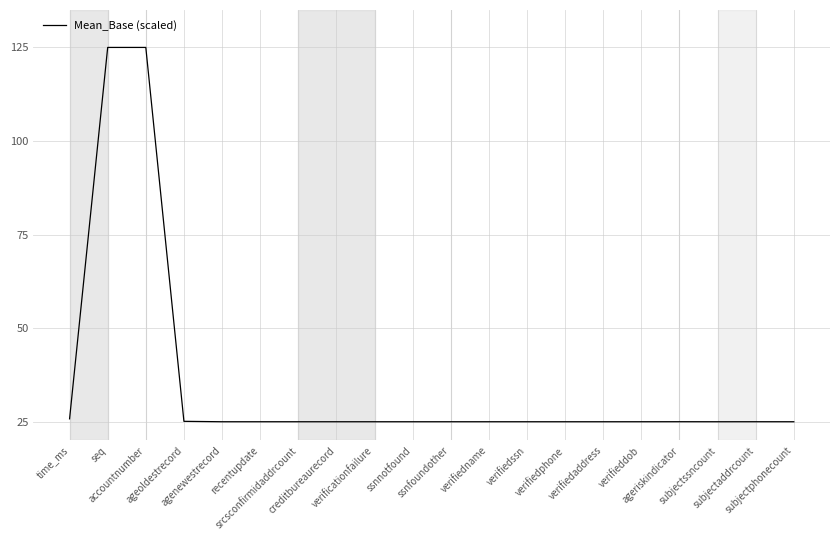

What is the minimum value shown in the chart?

25.0